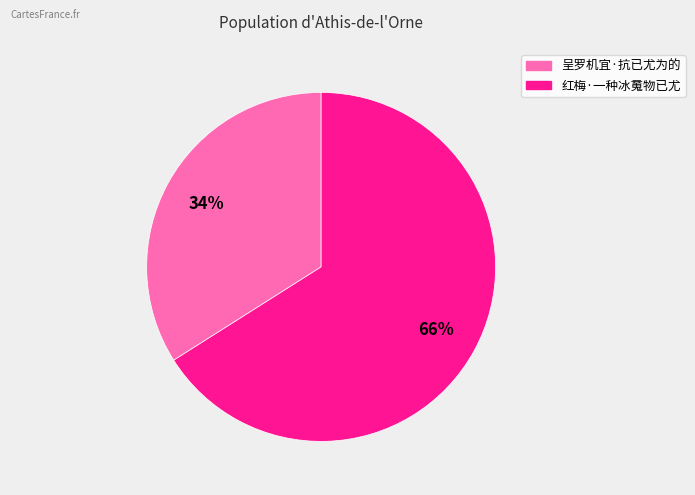

Which slice is the smallest?

呈罗机宜·抗已尤为的